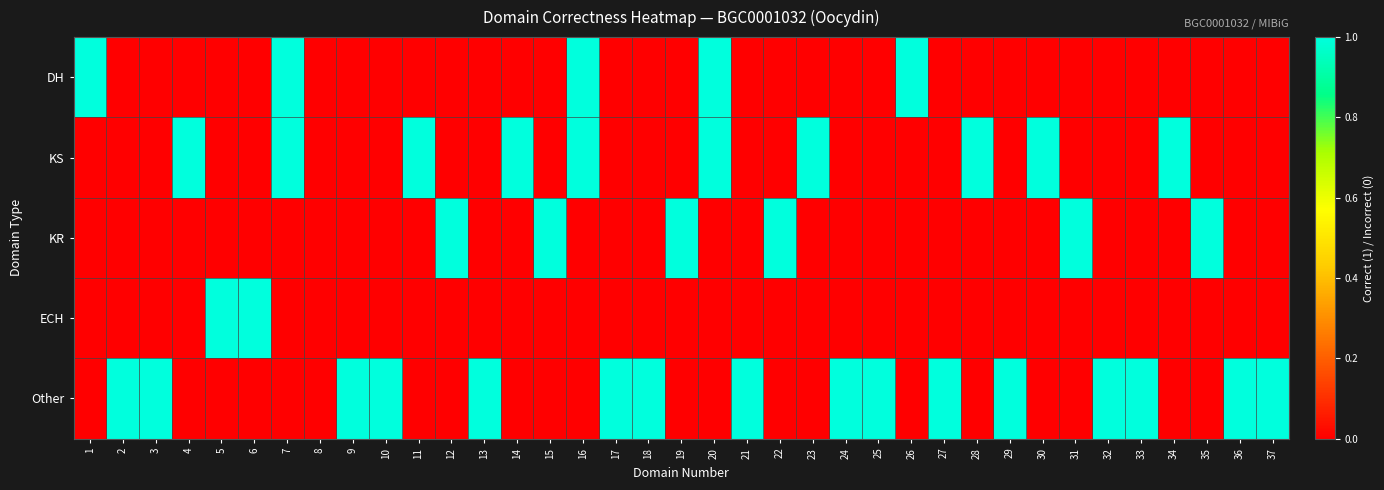

What is the total value across all series at 32?

1